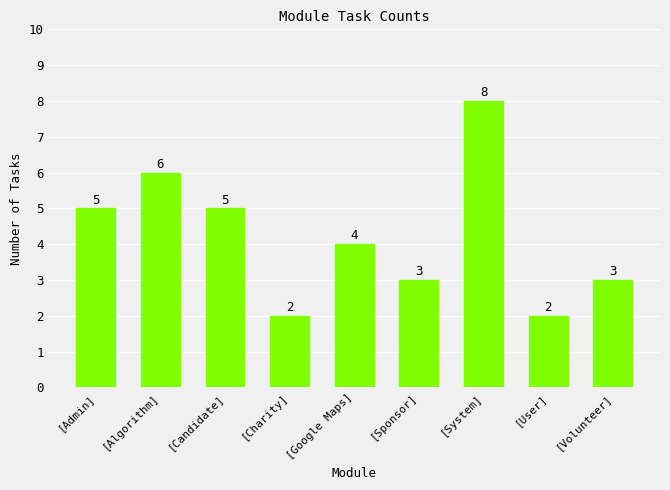

What is the value of the 2nd bar from the left?

6